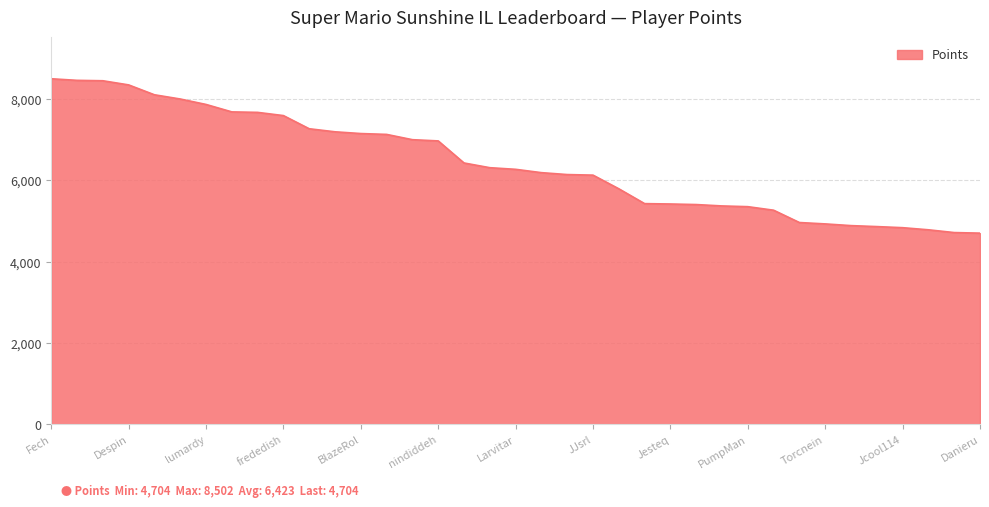

What is the maximum value shown in the chart?

8502